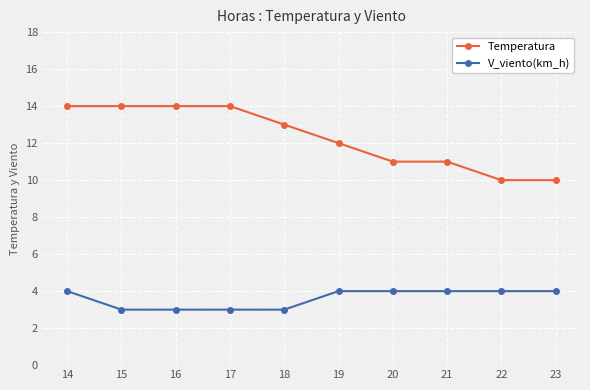

How many V_viento(km_h) values are between 3 and 4?

10